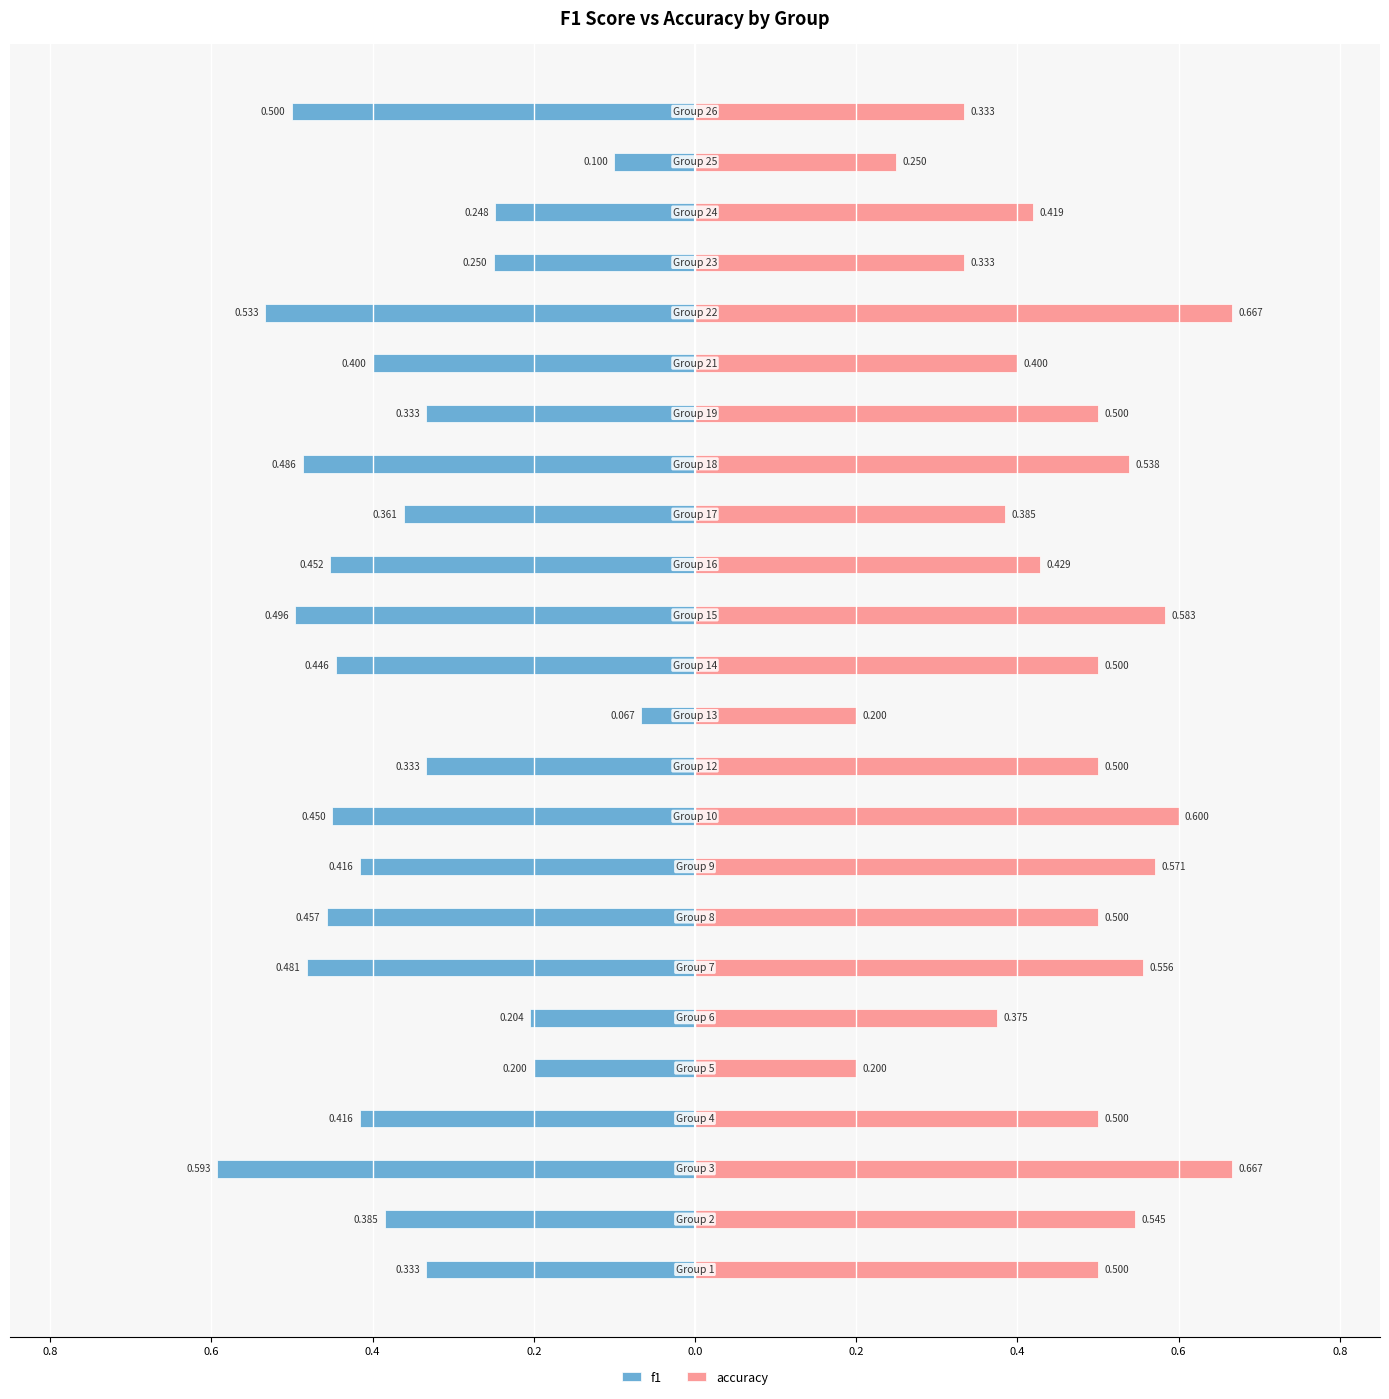

Which series has the largest total across all categories?

accuracy